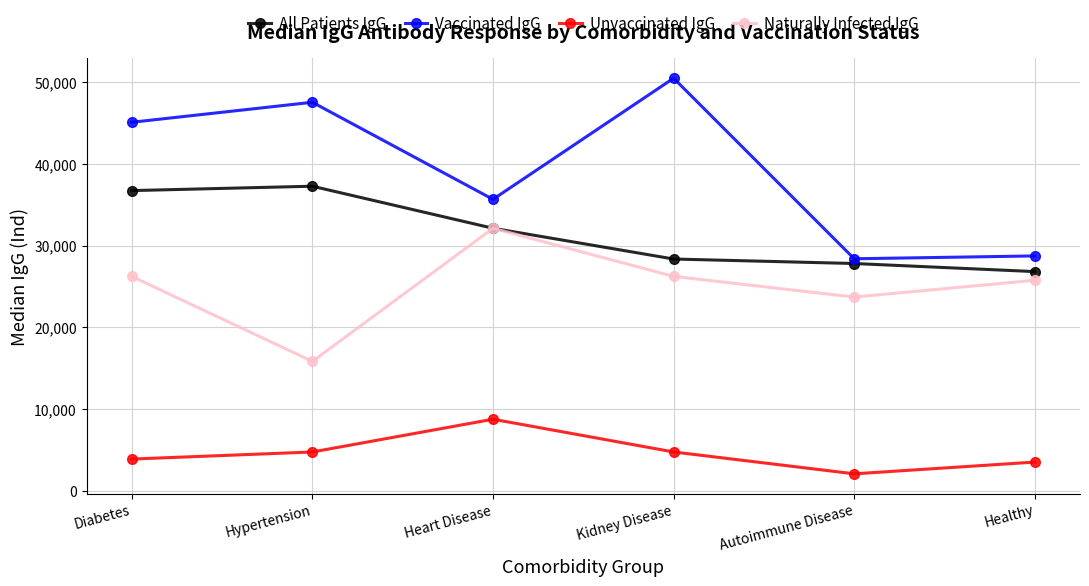

True or false: All Patients IgG has a value of 28364 at Kidney Disease.

True